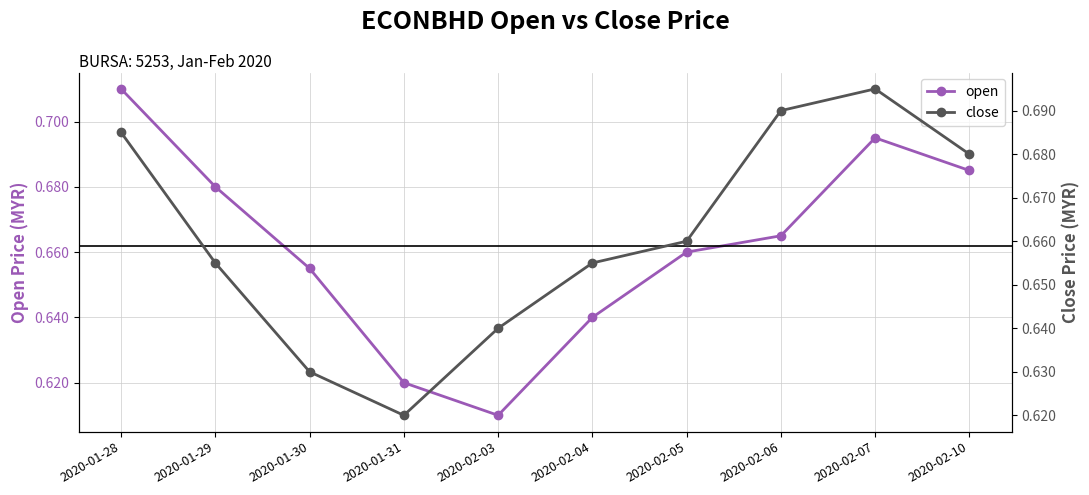

What position from the left is 2020-01-29?

2